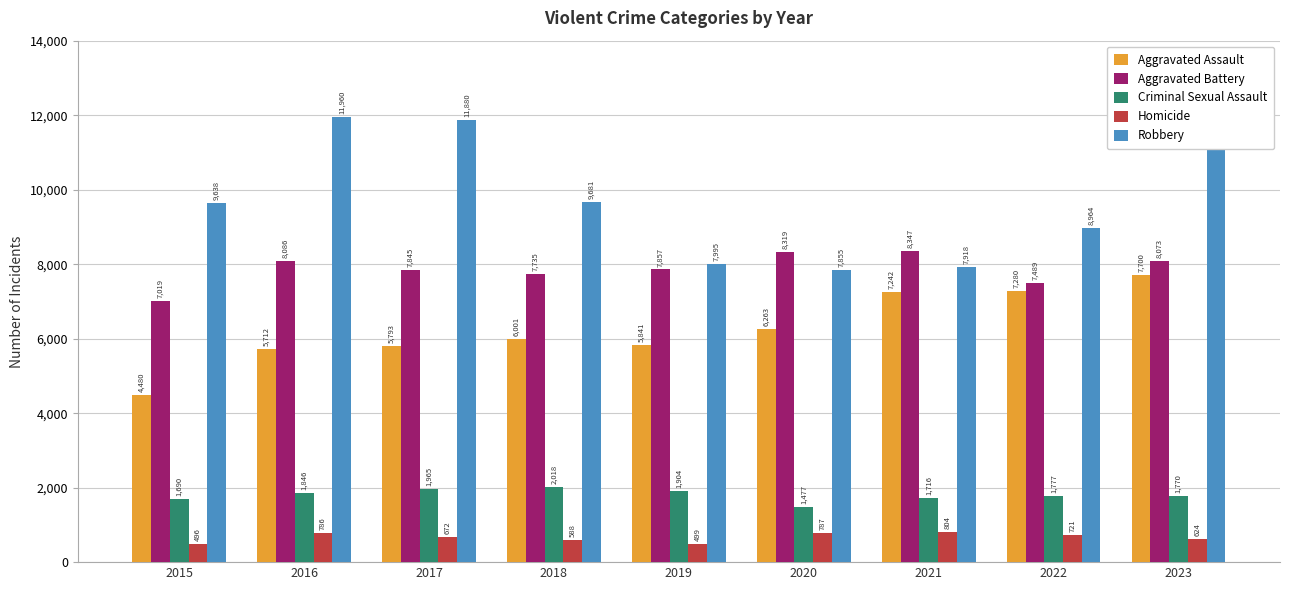

Rank the series at 2019 from lowest to highest value.

Homicide, Criminal Sexual Assault, Aggravated Assault, Aggravated Battery, Robbery